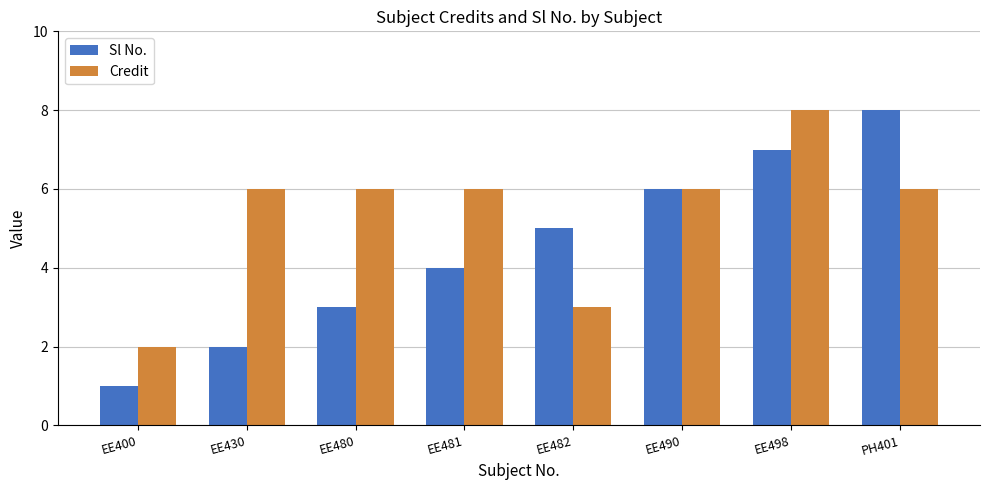

Rank the series at EE480 from highest to lowest value.

Credit, Sl No.